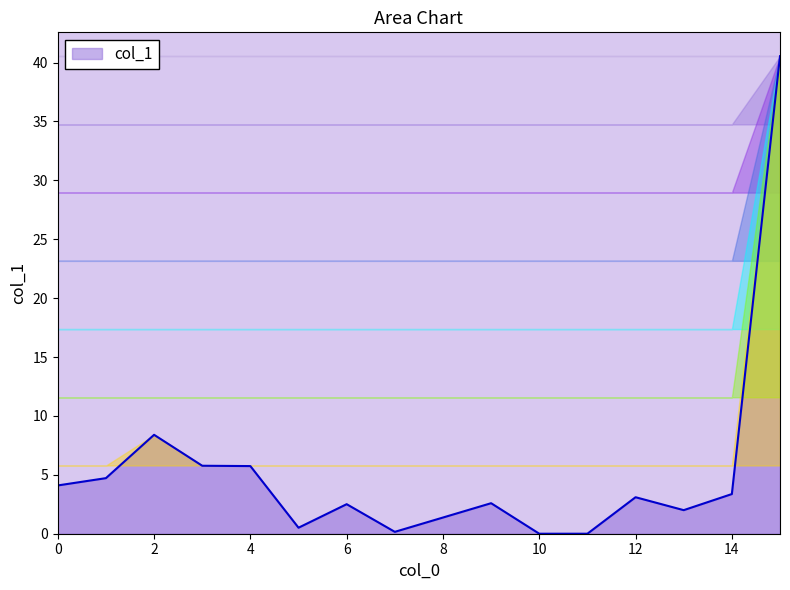

What is the difference between the maximum and minimum values?

40.5